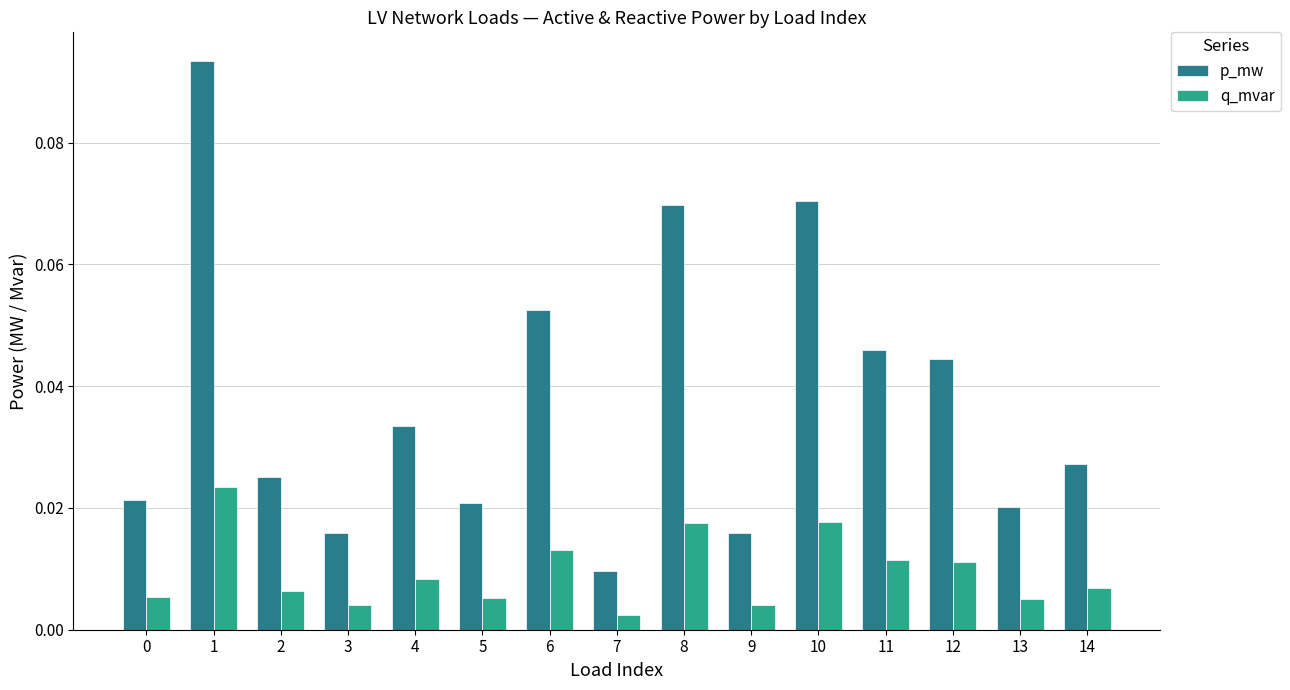

List the series in order of their peak value, highest first.

p_mw, q_mvar